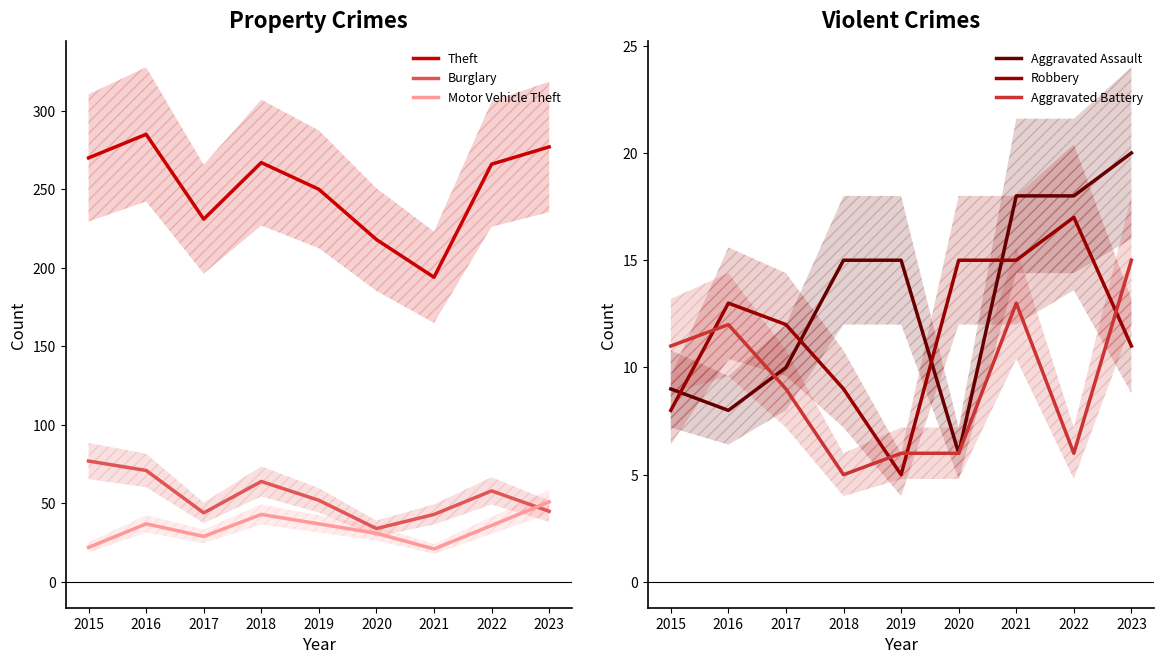

Which has a higher value, 2022 or 2017?

2022